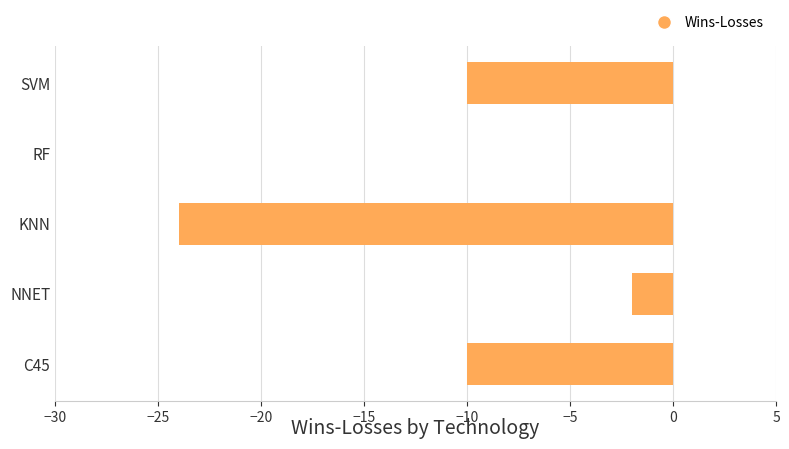

How many values exceed -10?

2